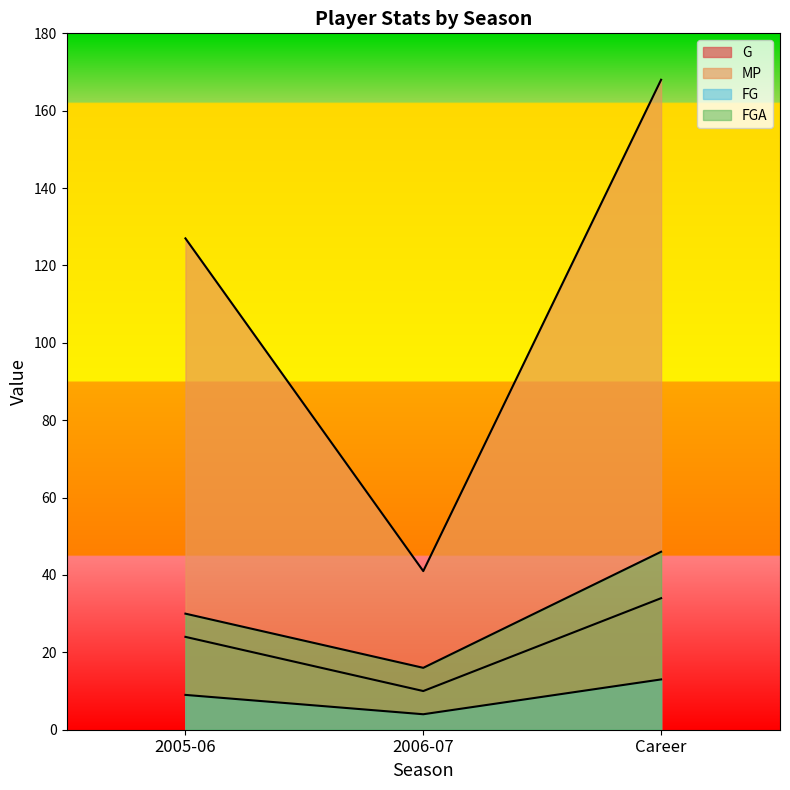

How many data points in FGA are above 30?

1